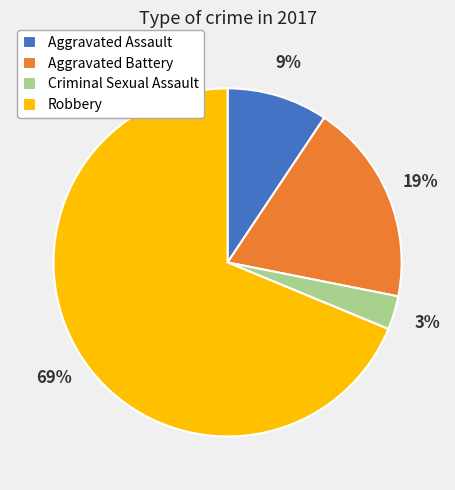

Is the sum of Robbery and Aggravated Battery greater than half?

Yes